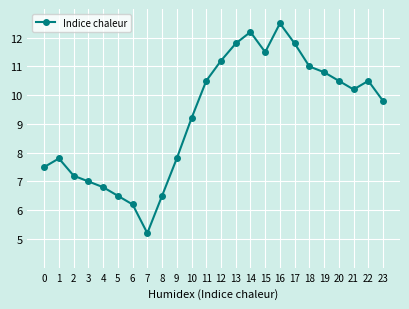

Between 2 and 6, which is larger?

2